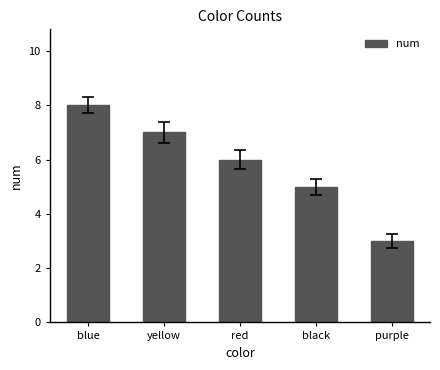

What value does the data have at blue?

8